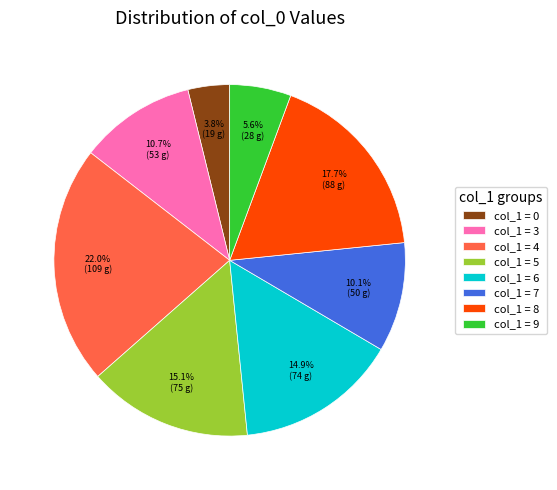

Approximately how many times larger is the value at col_1 = 5 compared to col_1 = 3?

1.4